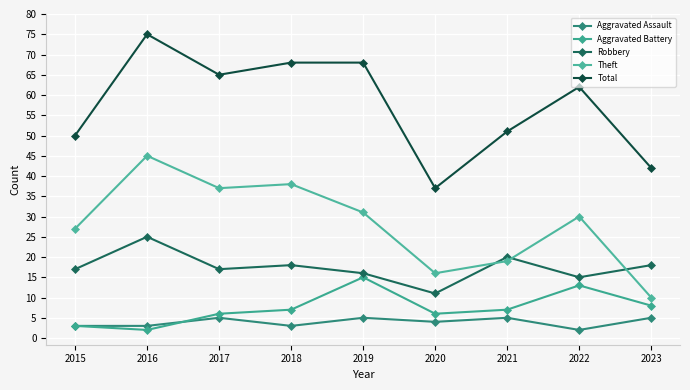

Does the chart have visible grid lines?

Yes